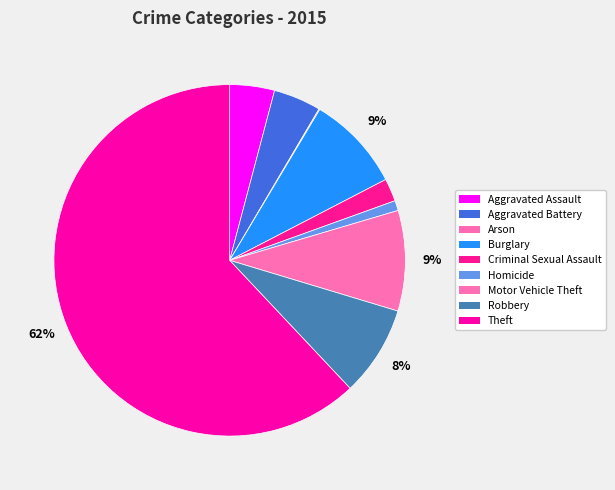

Combined, what portion of the pie is Aggravated Assault and Homicide?

5.0%